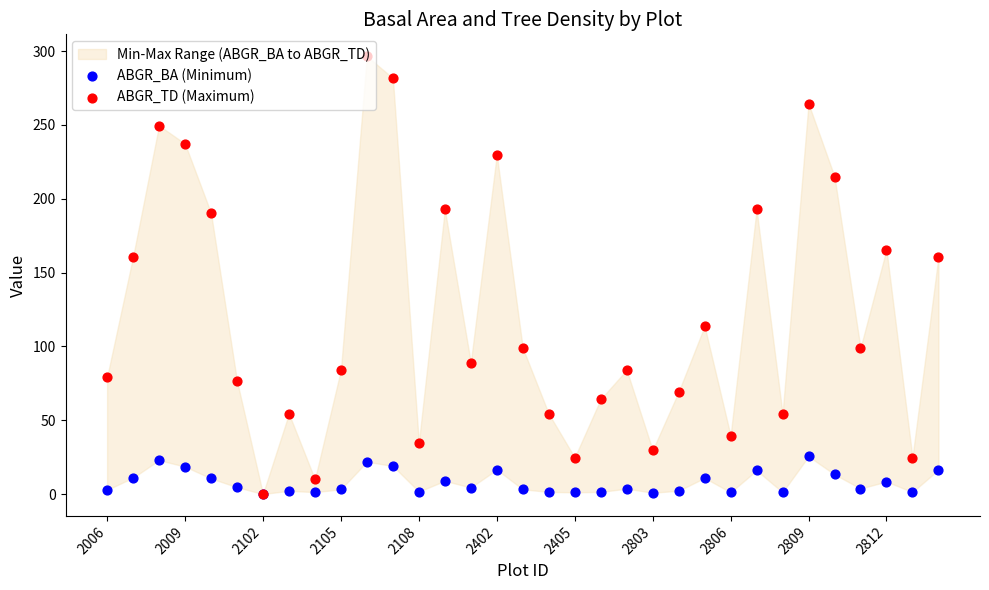

Which series has the widest spread of Y values?

ABGR_TD (Maximum)